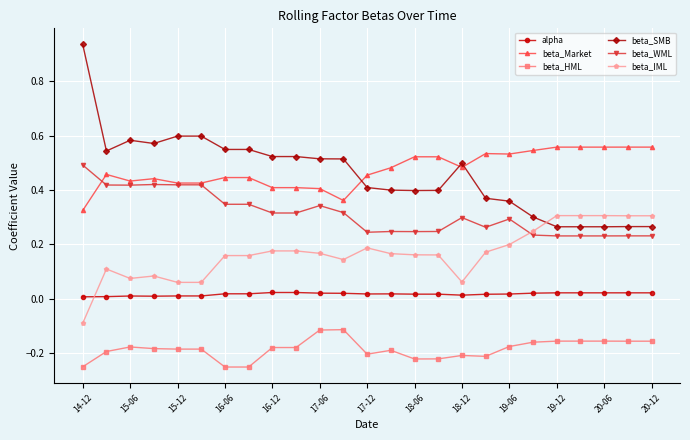

At how many categories does at least one series exceed 0?

25